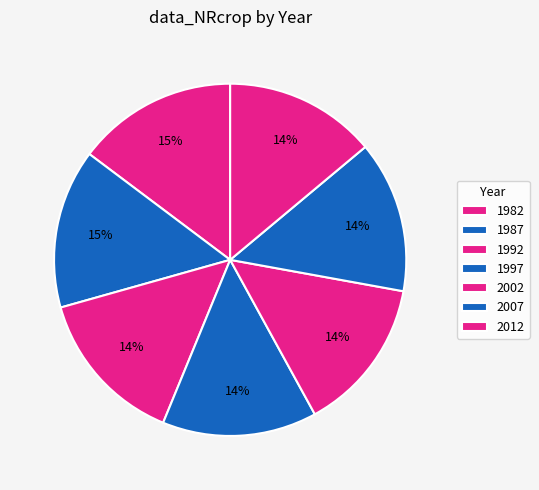

Rank the categories by value from highest to lowest.

1982, 1987, 1992, 1997, 2002, 2007, 2012